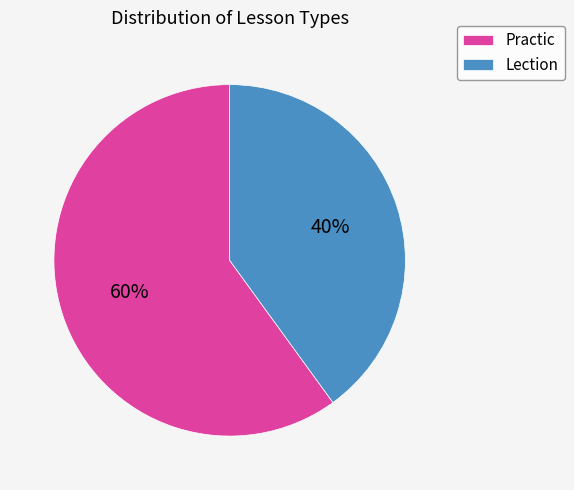

Which slice is the smallest?

Lection